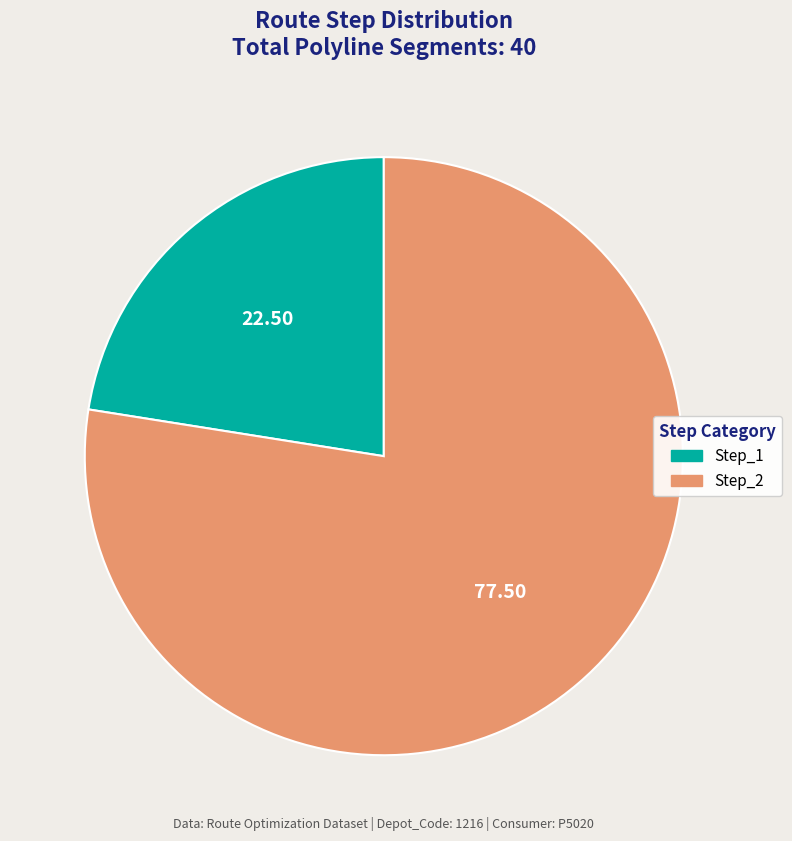

How many slices are in this pie chart?

2